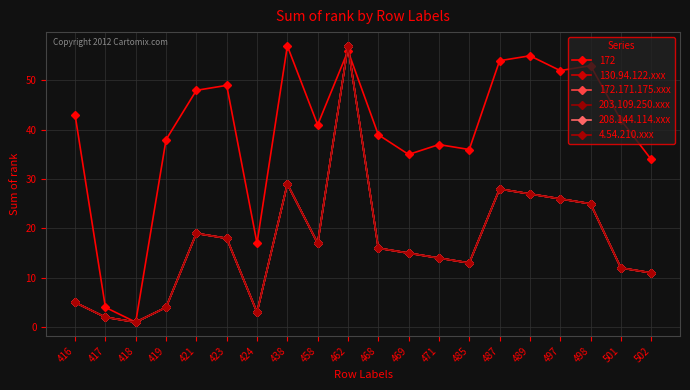

Which series has the largest range (max minus min)?

130.94.122.xxx